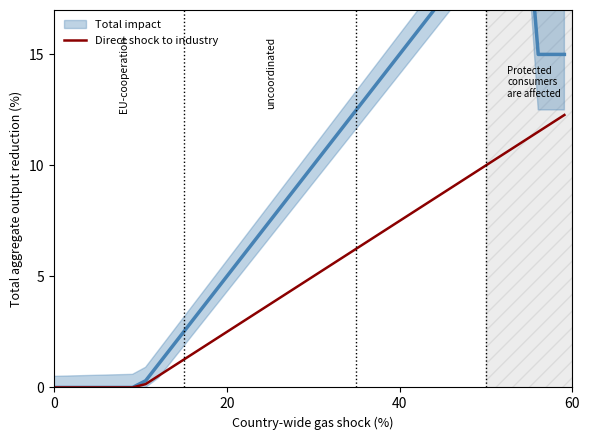

What is the highest value of the Direct shock to industry series?

12.3